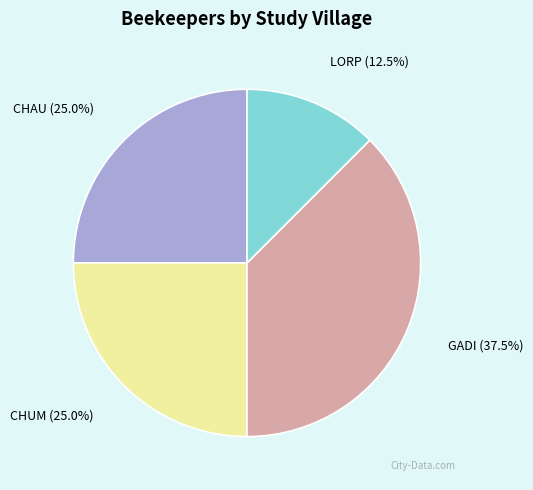

How many segments does this pie chart have?

4